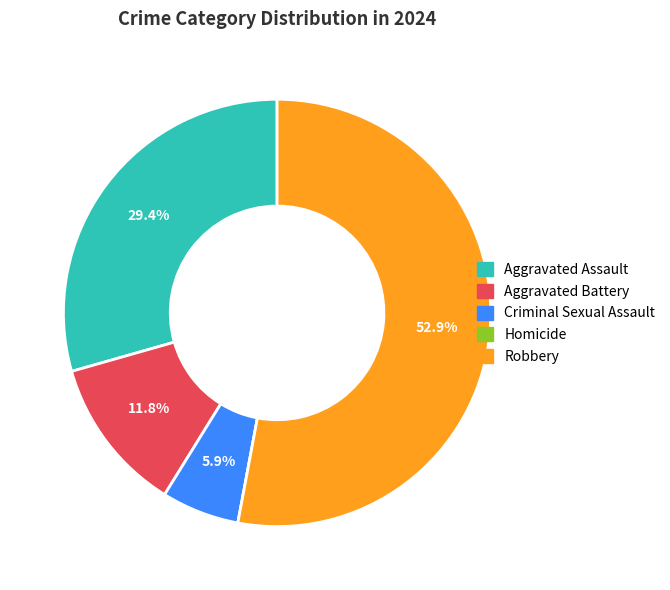

What portion of the pie excludes Aggravated Battery?

88.2%